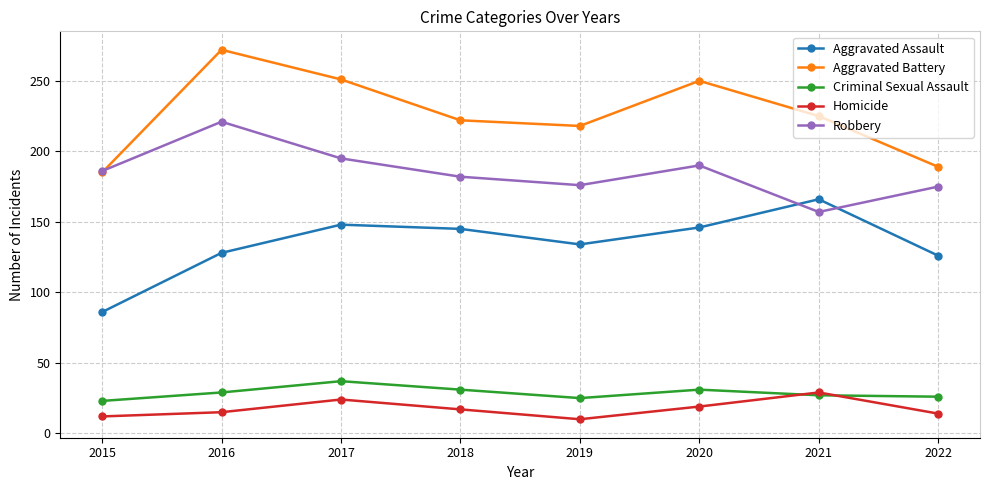

Count the number of data series in this chart.

5